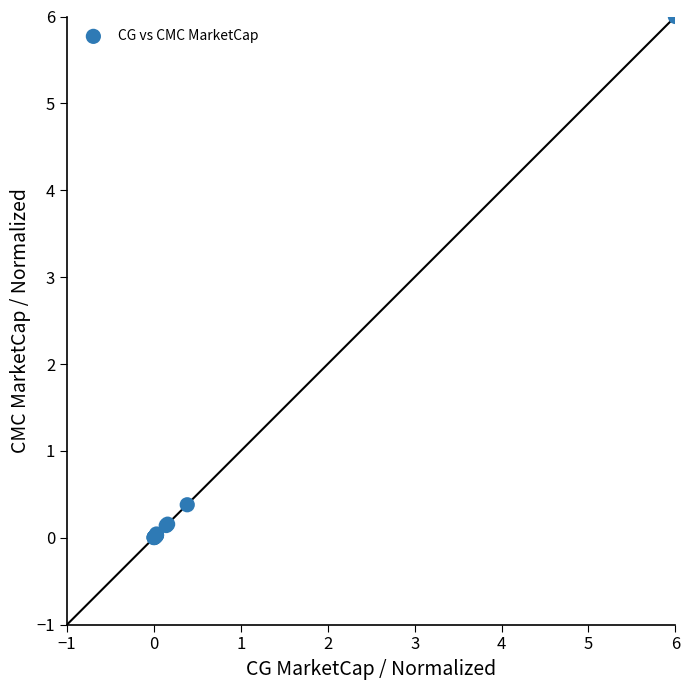

What Y value in the scatter plot is closest to 3?

0.4